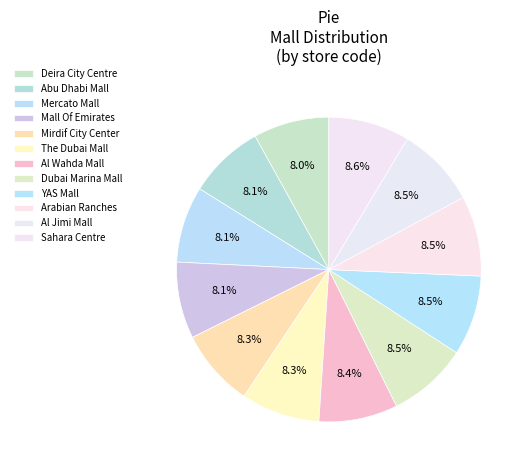

Is there a majority slice in this chart?

No